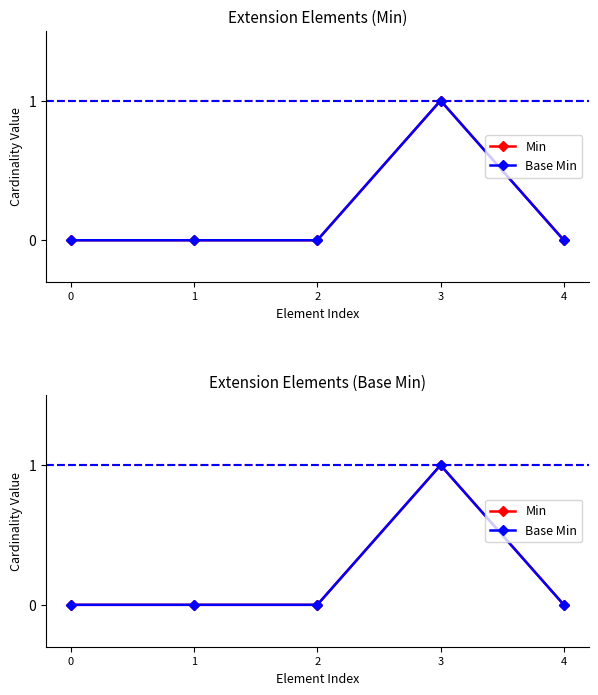

At how many categories does at least one series exceed 0?

1